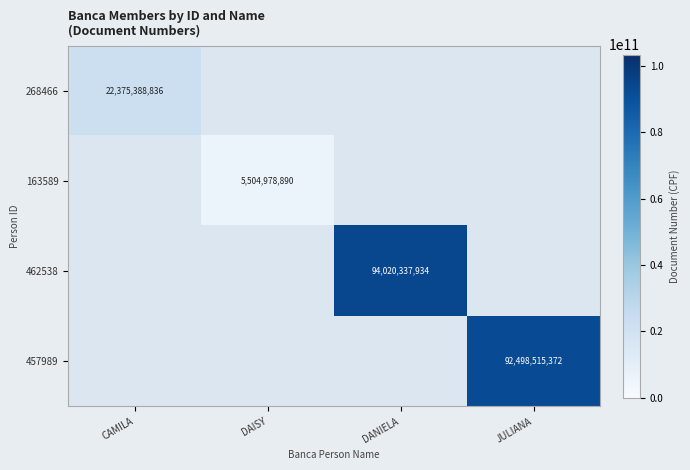

What is the minimum value shown in the chart?

5504978890.0